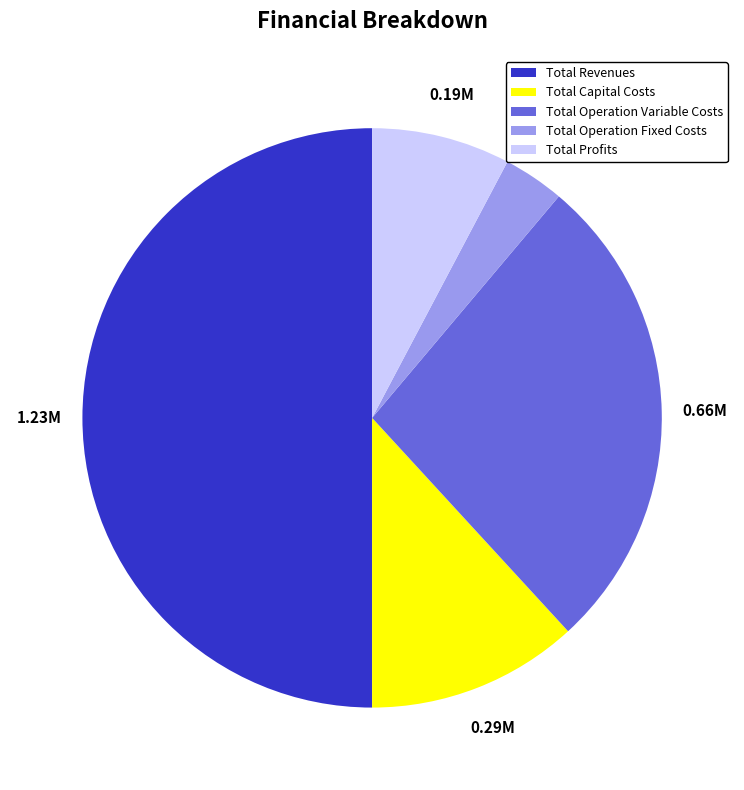

Between Total Profits and Total Operation Variable Costs, which is larger?

Total Operation Variable Costs